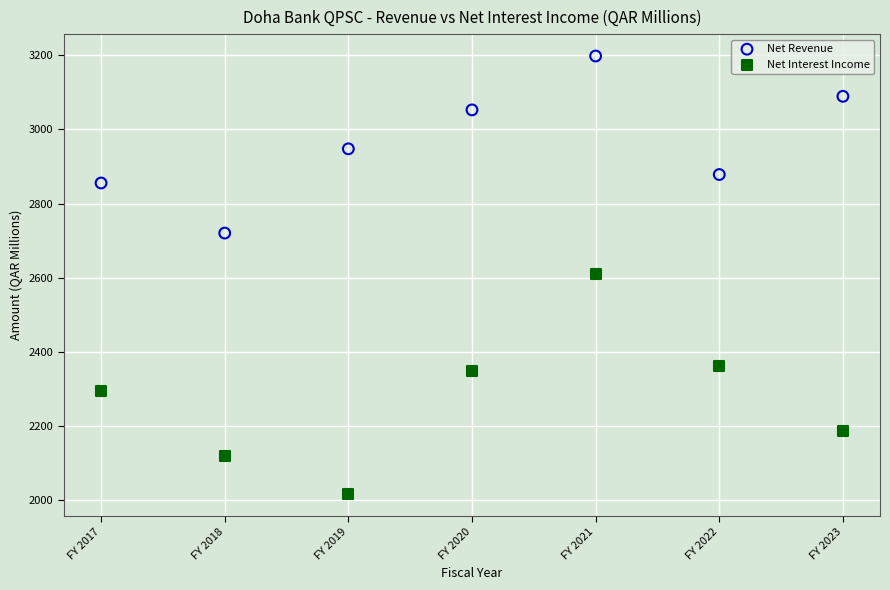

Which series has the widest spread of Y values?

Net Interest Income